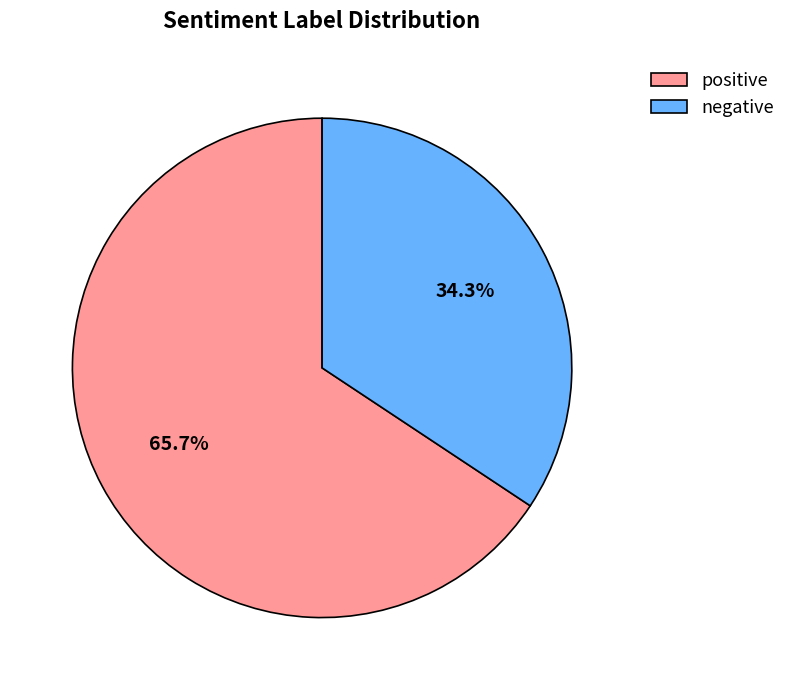

Which category has the biggest portion of the pie?

positive